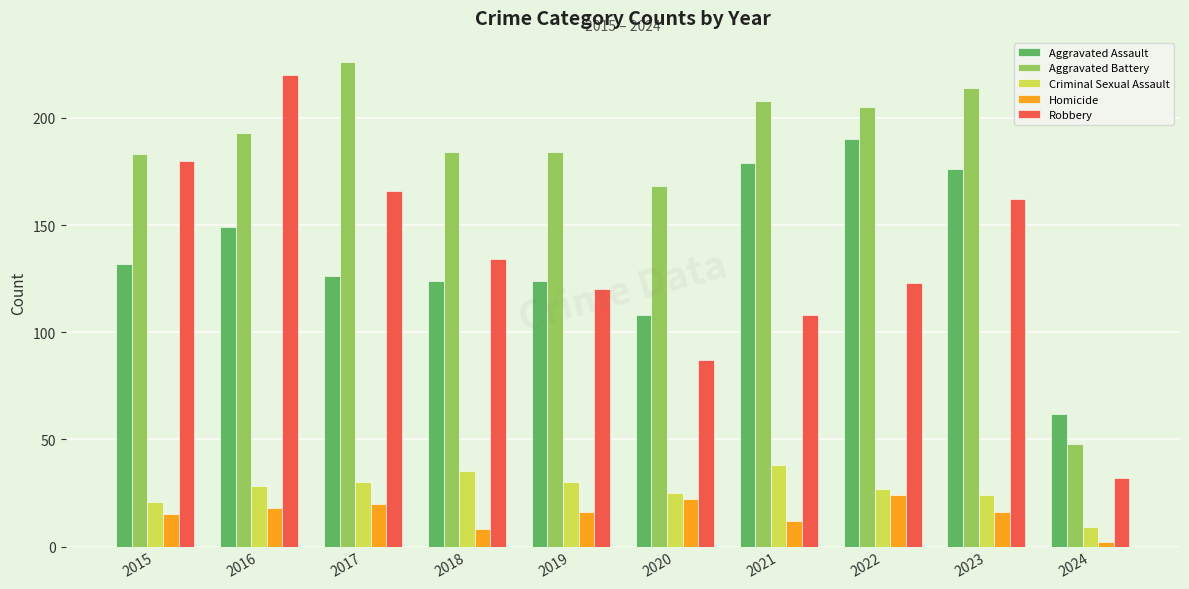

Does the chart contain stacked bars?

No